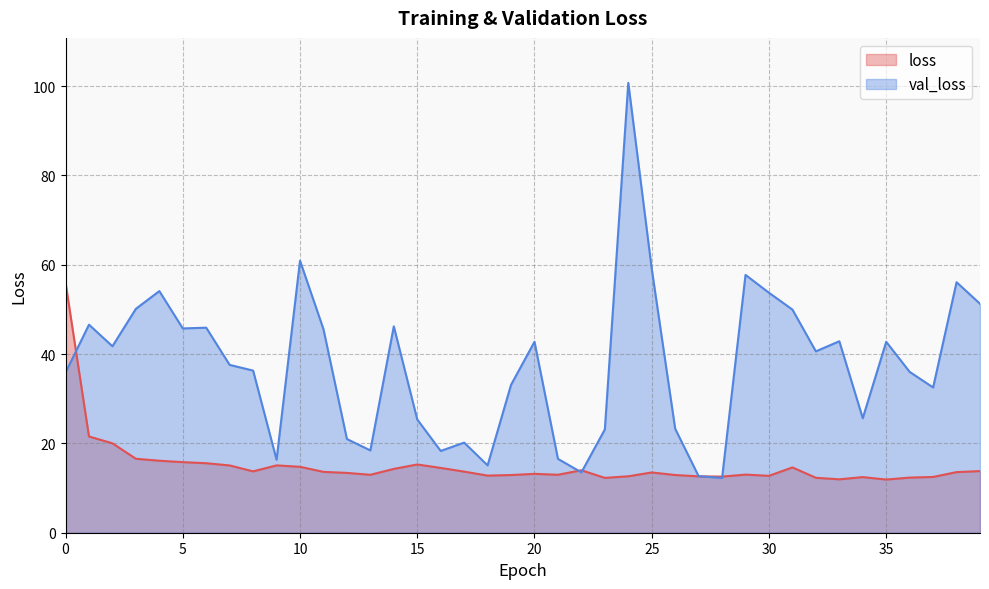

Reading right to left, extract all data points from this chart.

loss: 13.8	13.6	12.5	12.3	11.9	12.5	12.0	12.3	14.6	12.7	13.0	12.6	12.6	12.9	13.5	12.6	12.3	14.0	13.0	13.2	12.9	12.8	13.7	14.5	15.3	14.3	13.0	13.4	13.6	14.8	15.1	13.7	15.1	15.6	15.8	16.1	16.6	20.0	21.5	56.0
val_loss: 51.3	56.1	32.5	36.0	42.7	25.6	42.9	40.6	50.0	53.7	57.7	12.3	12.7	23.3	59.1	100.7	23.1	13.5	16.5	42.8	33.1	15.1	20.2	18.3	25.4	46.2	18.4	21.0	45.6	60.9	16.3	36.3	37.6	45.9	45.7	54.1	50.1	41.7	46.6	35.8